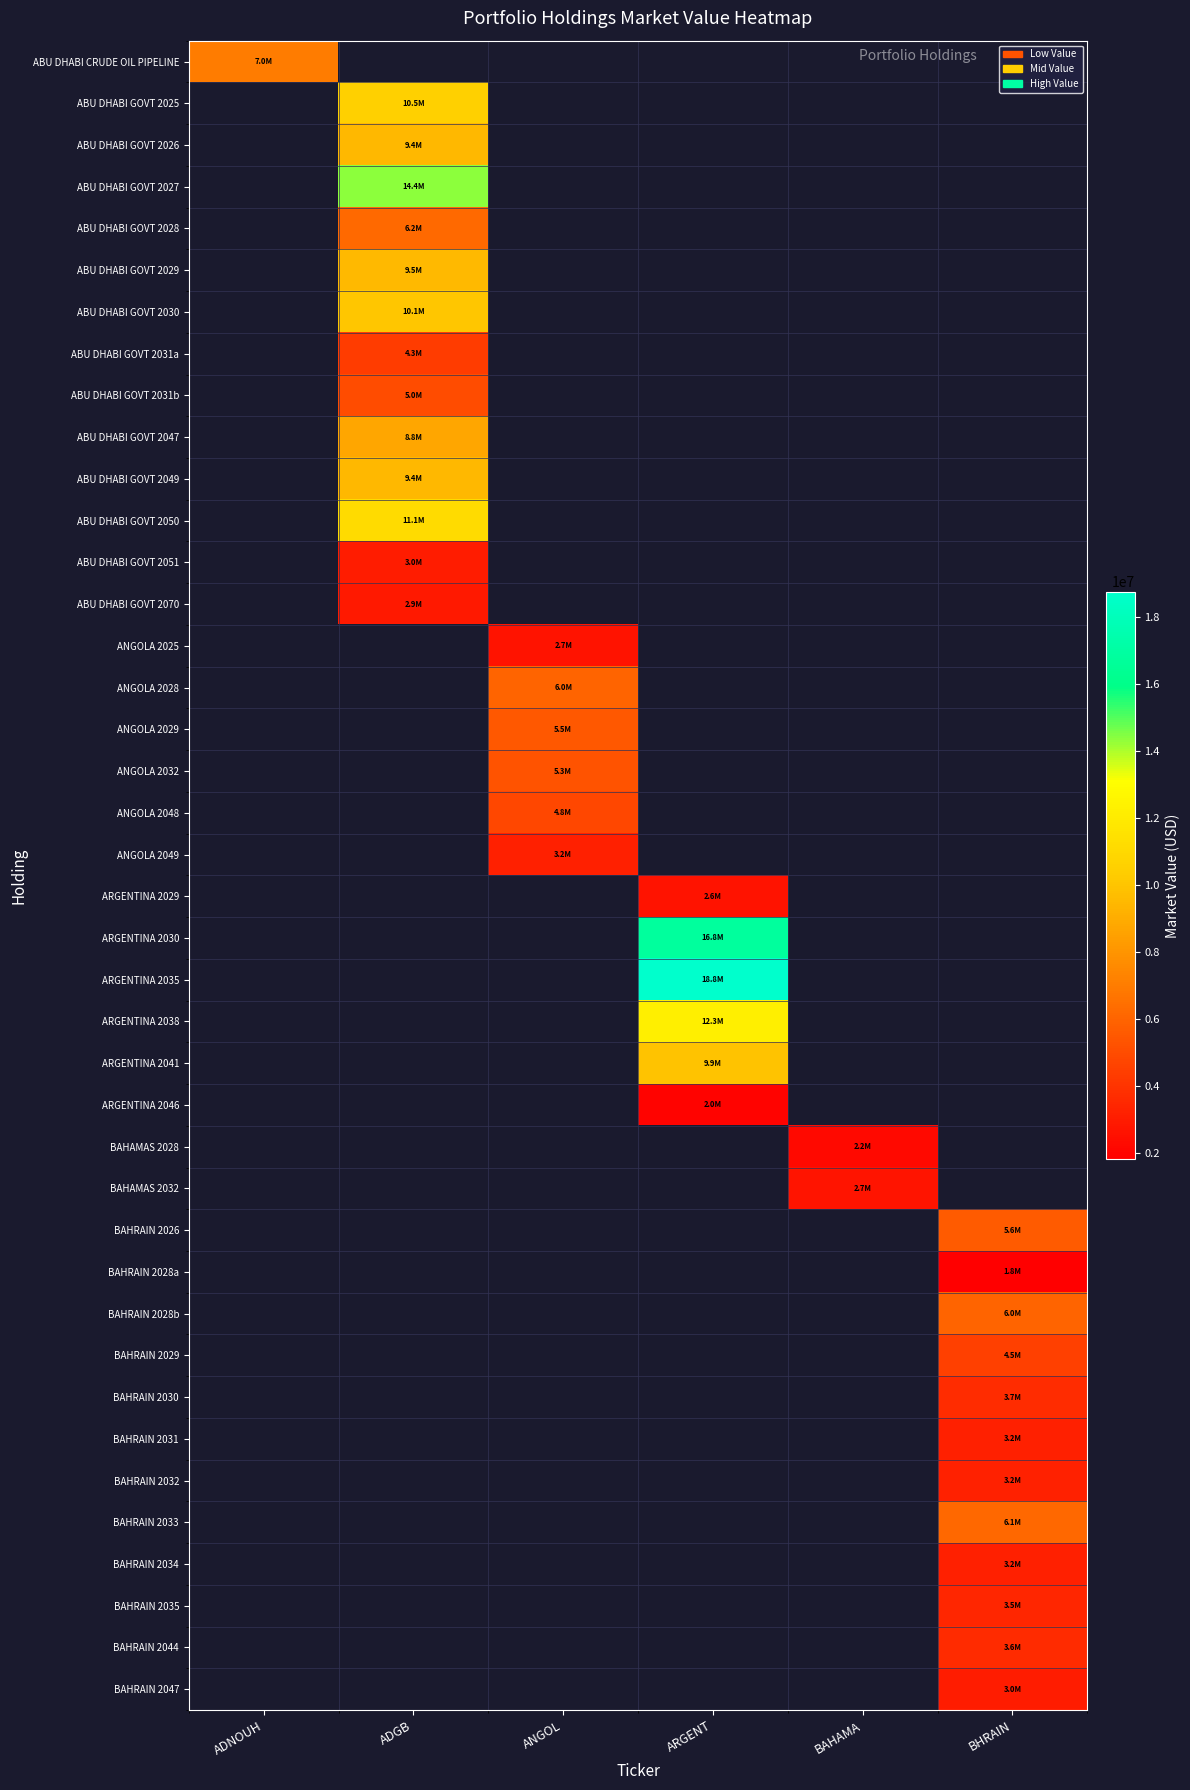

How many series are shown in this chart?

40